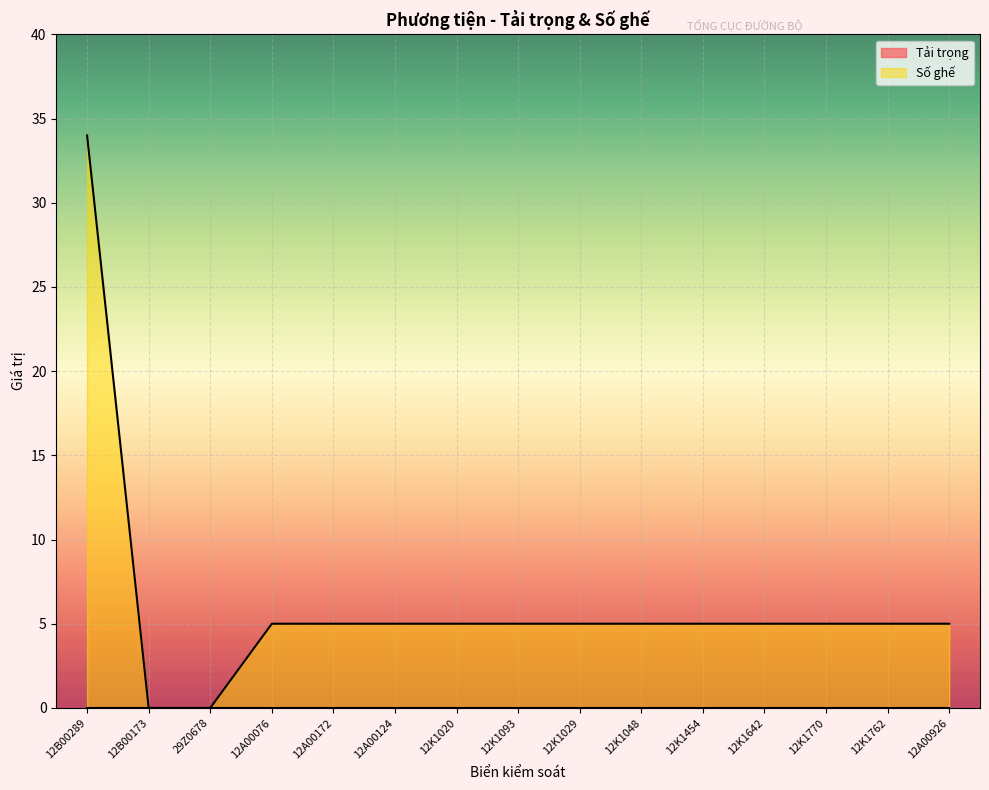

Is it true that the value at 12B00289 is 34?

True